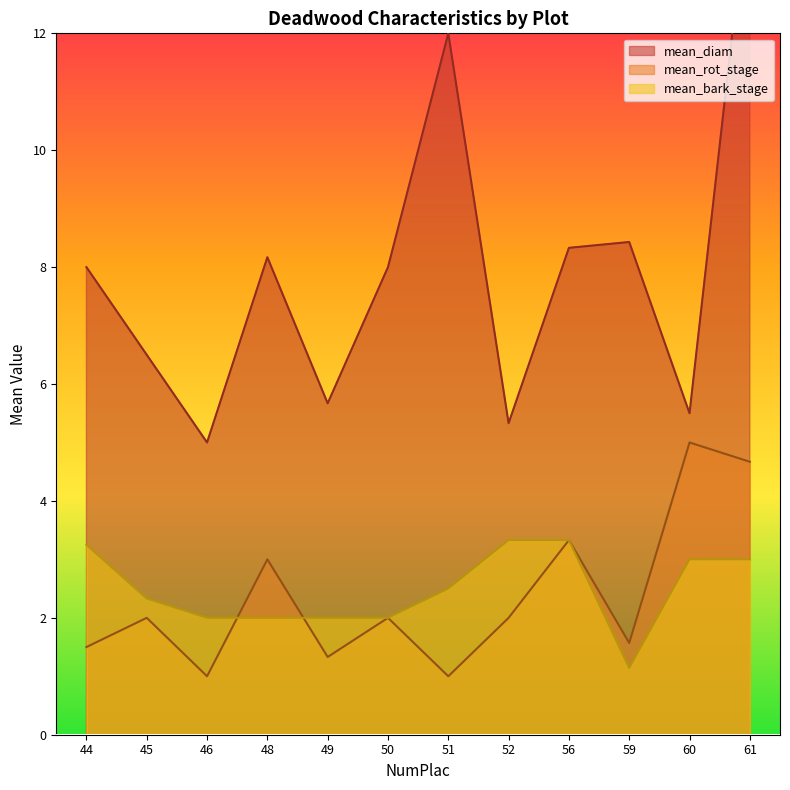

Between 59 and 48, which is larger?

59